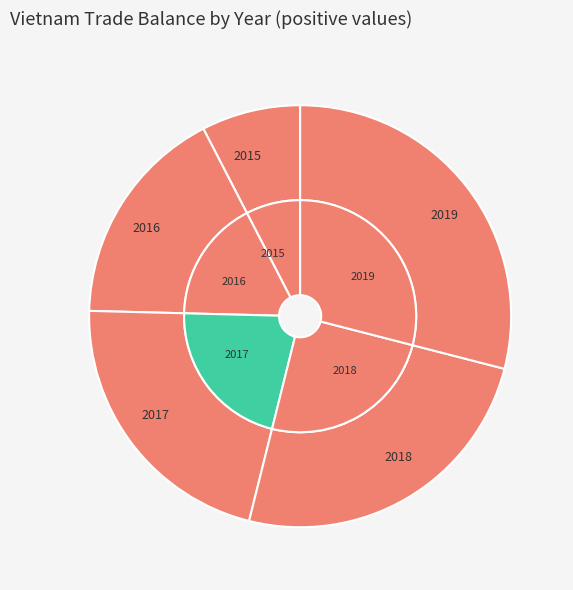

What percentage do 2016 and 2019 together represent?

46.0%